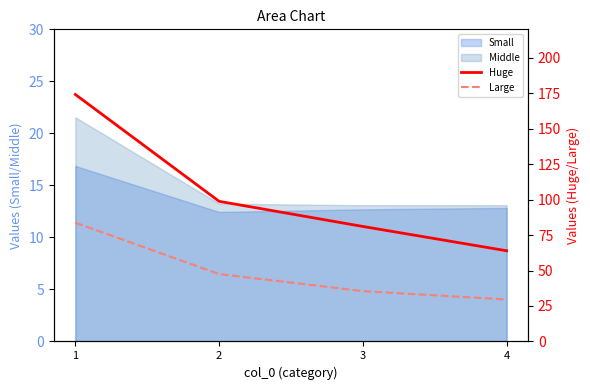

The value of Middle at 1 is 21.5. True or false?

True